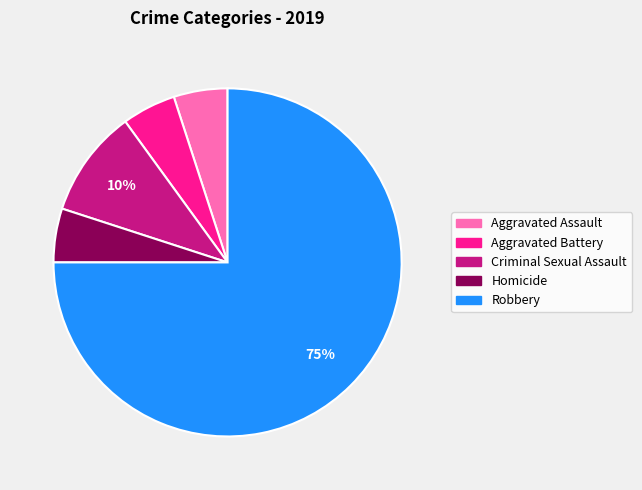

Which slice is the largest?

Robbery